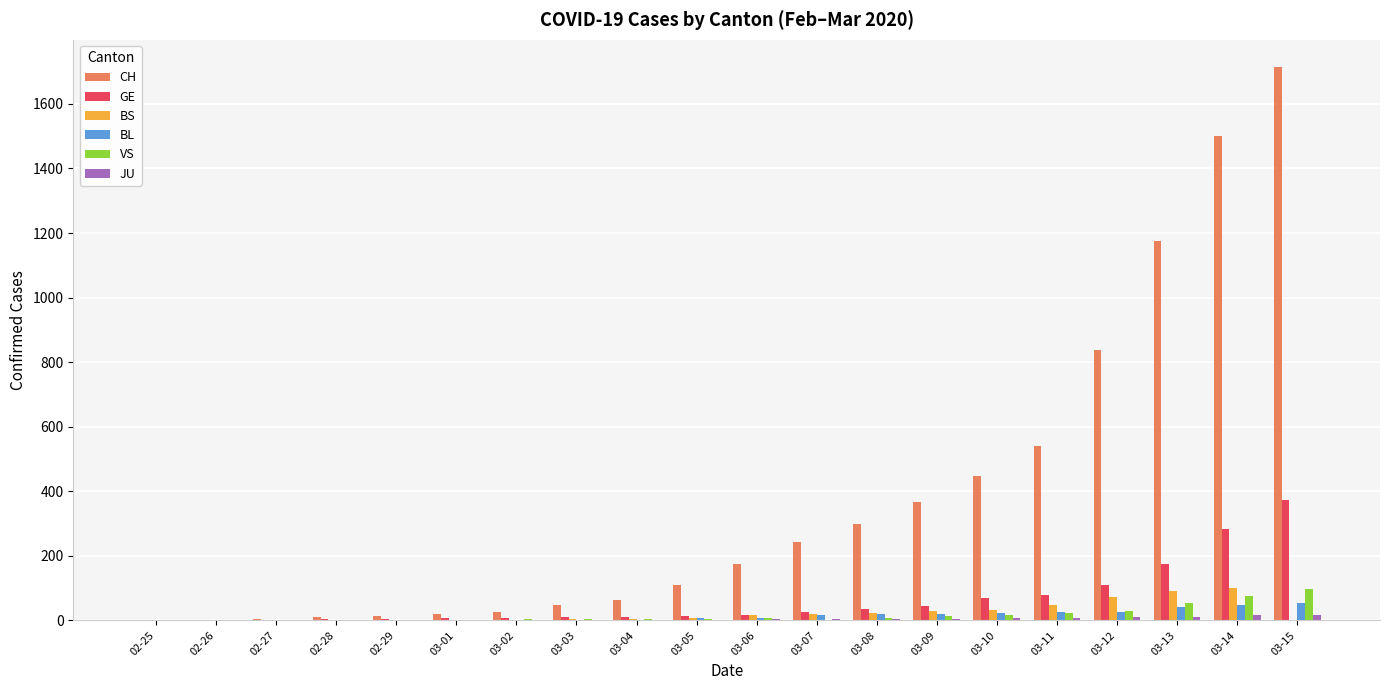

What is the greatest value displayed?

1713